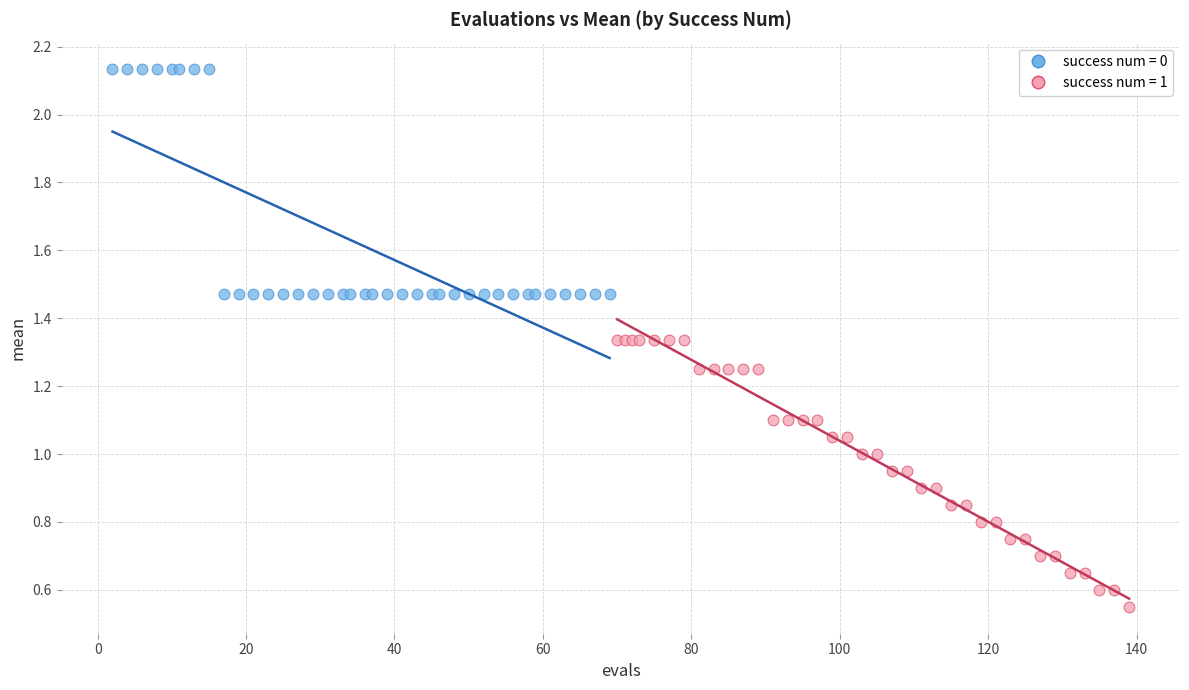

What are all the series names shown in the legend?

success num = 0, success num = 1